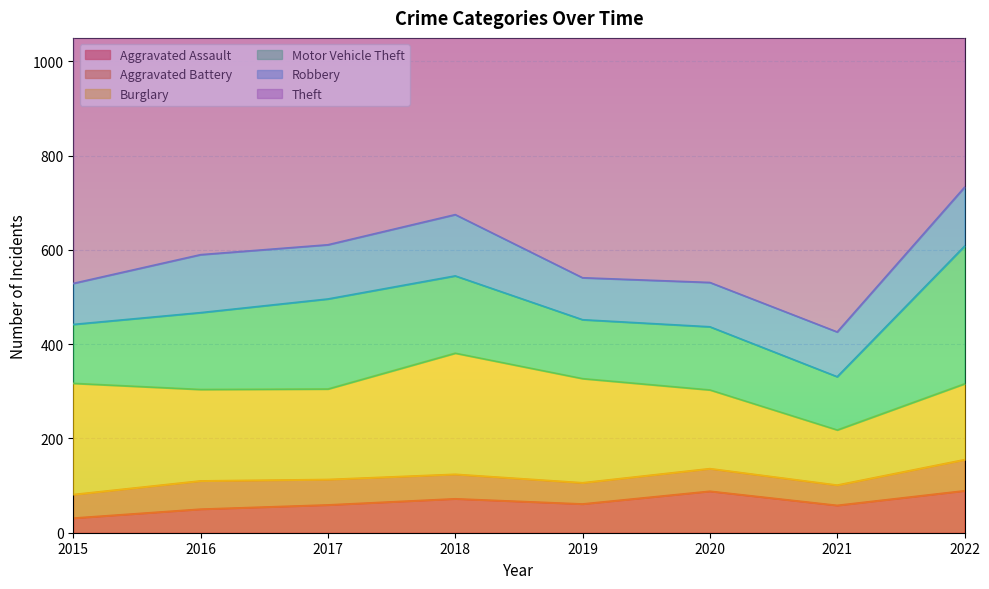

Which category has the lowest value across all series?

2015